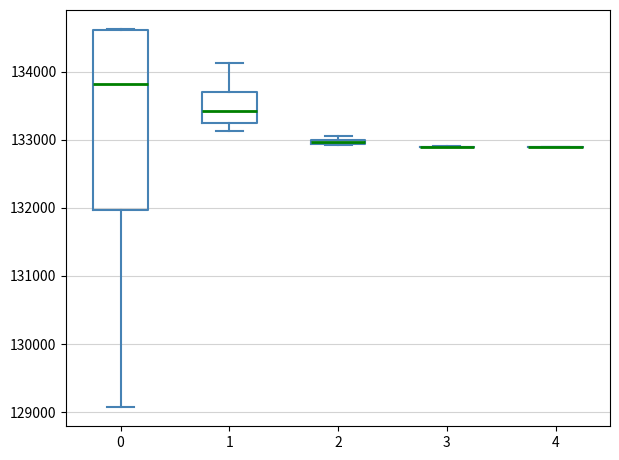

Comparing the boxes themselves (not the whiskers), which one is the tallest?

0